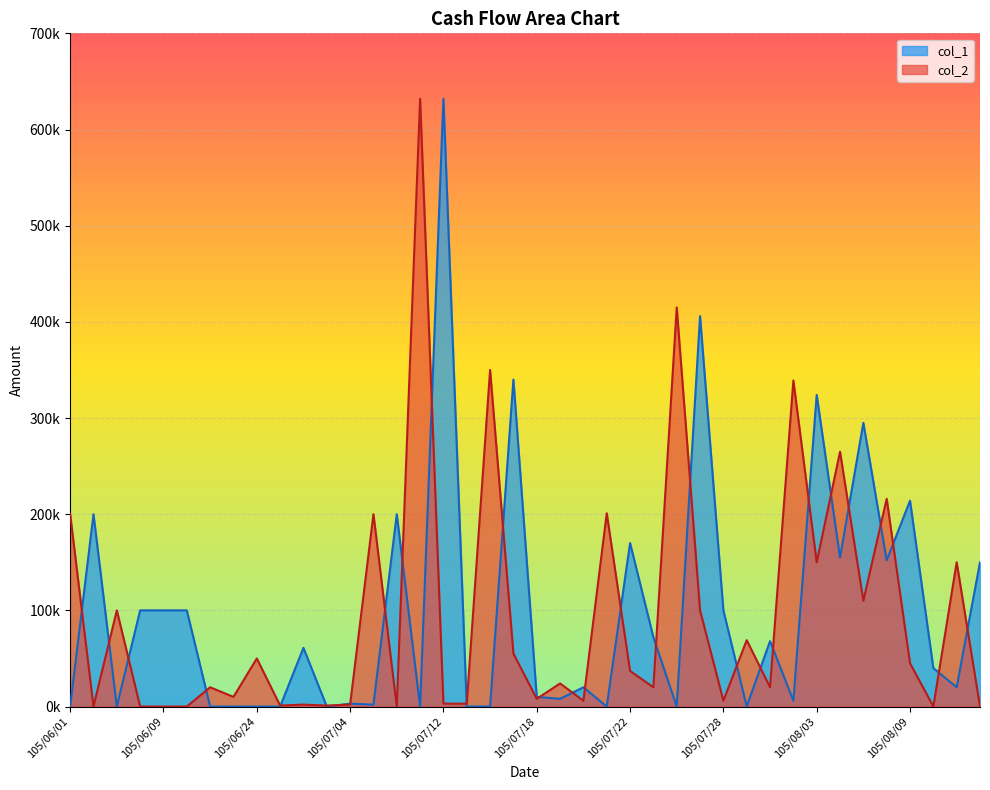

How many data points does each series have?

40